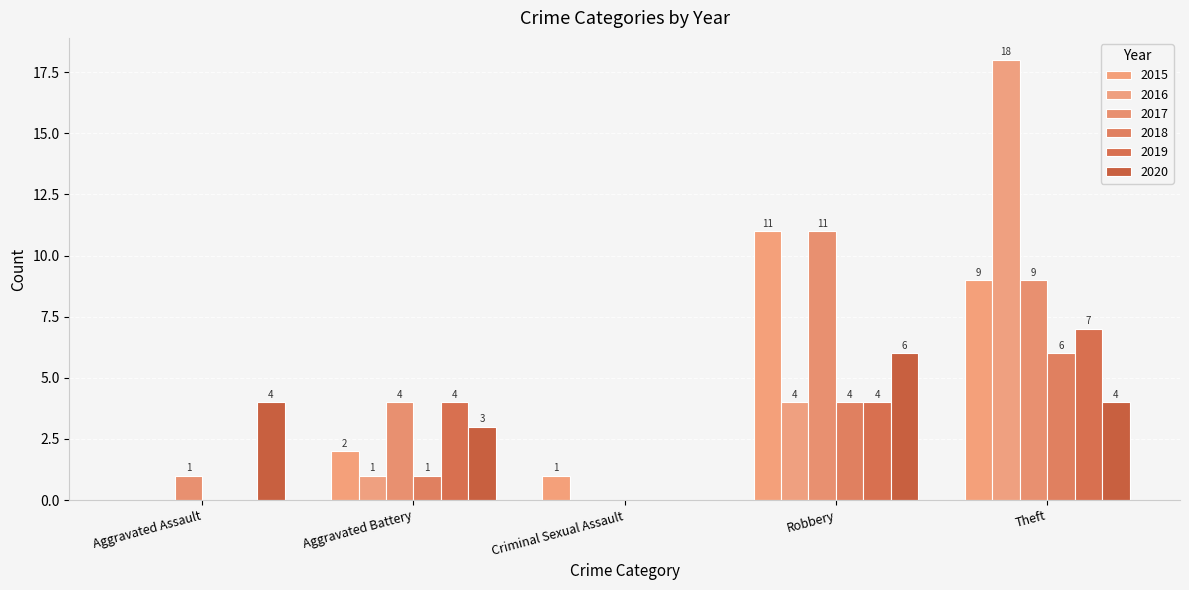

How many categories are shown in the chart?

5